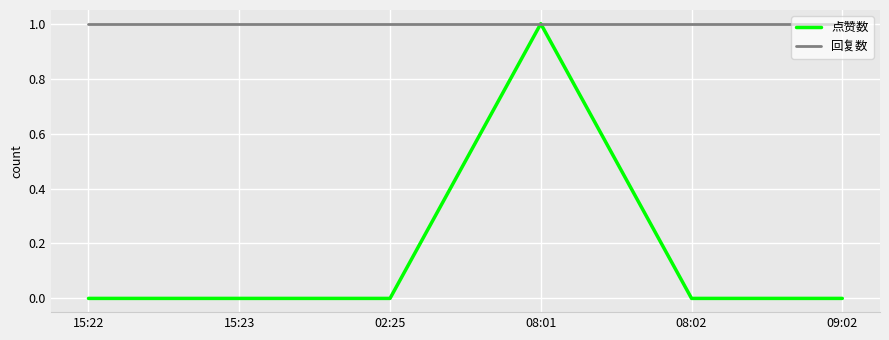

What position from the right is 02:25?

4